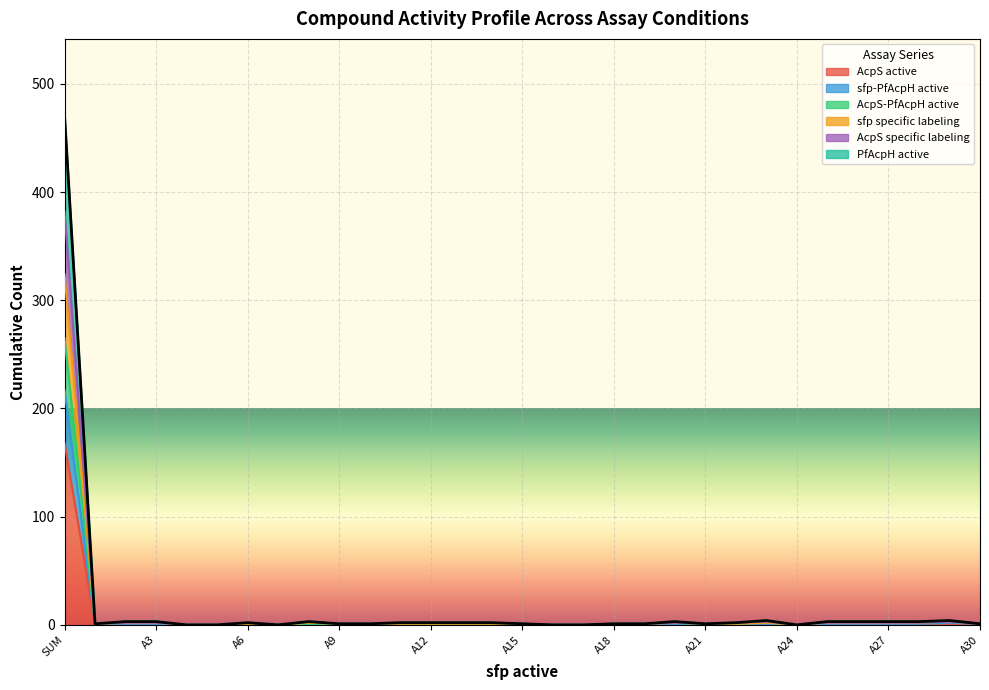

What are all the series names shown in the legend?

AcpS active, sfp-PfAcpH active, AcpS-PfAcpH active, sfp specific labeling, AcpS specific labeling, PfAcpH active